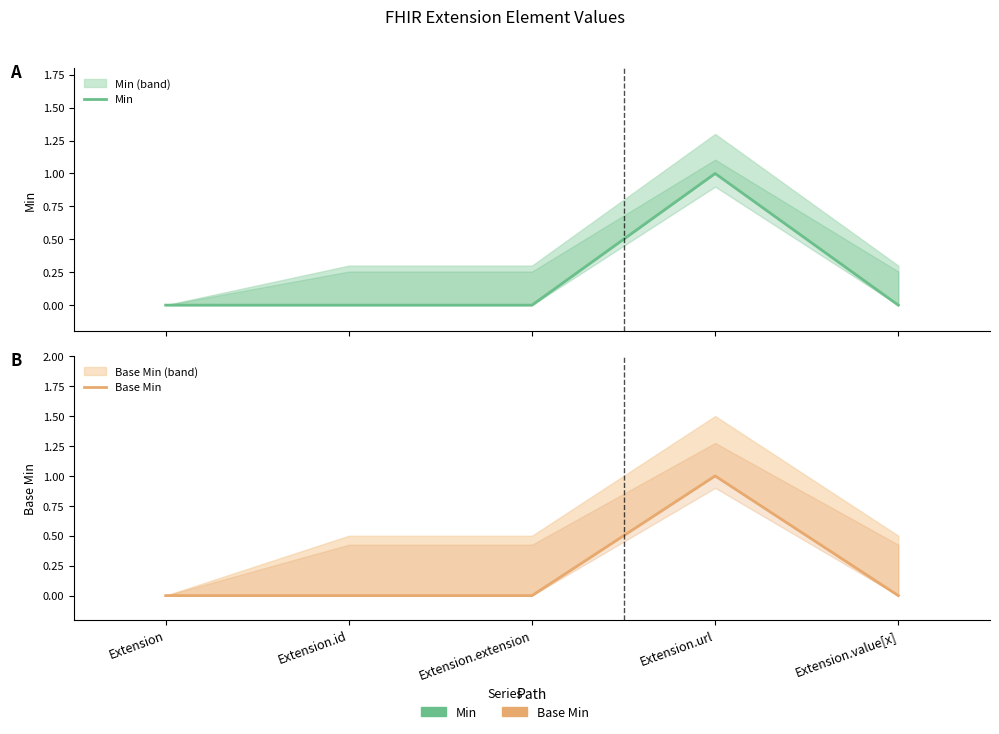

At which label does Base Min reach its minimum?

Extension